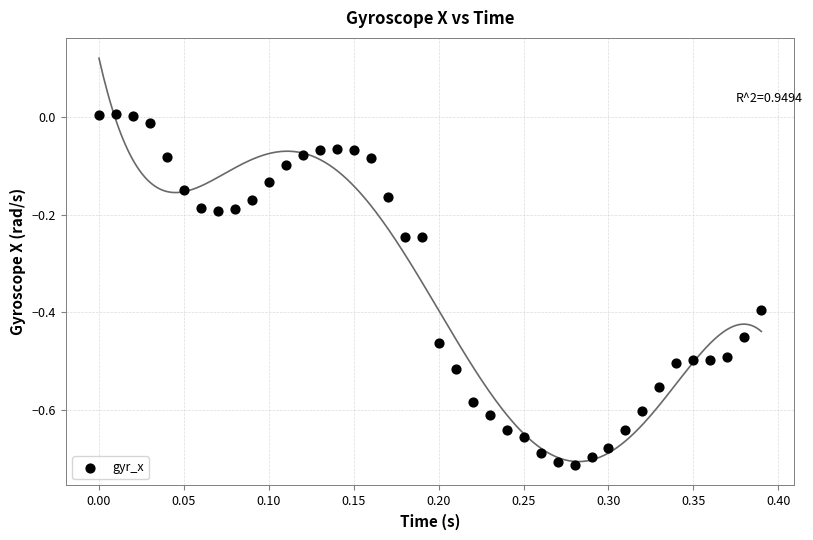

What is the range of X values (max minus min)?

0.4